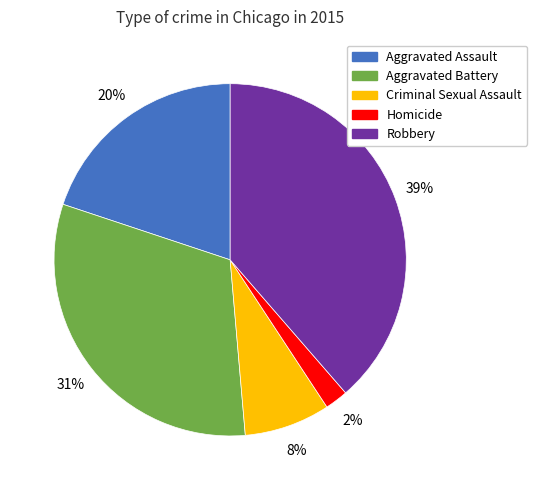

True or false: Homicide accounts for 2% of the total.

True